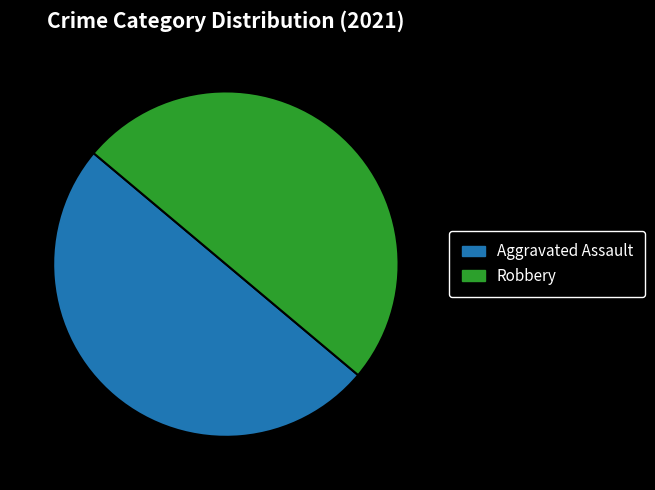

The Aggravated Assault slice represents 24% of the pie. True or false?

False